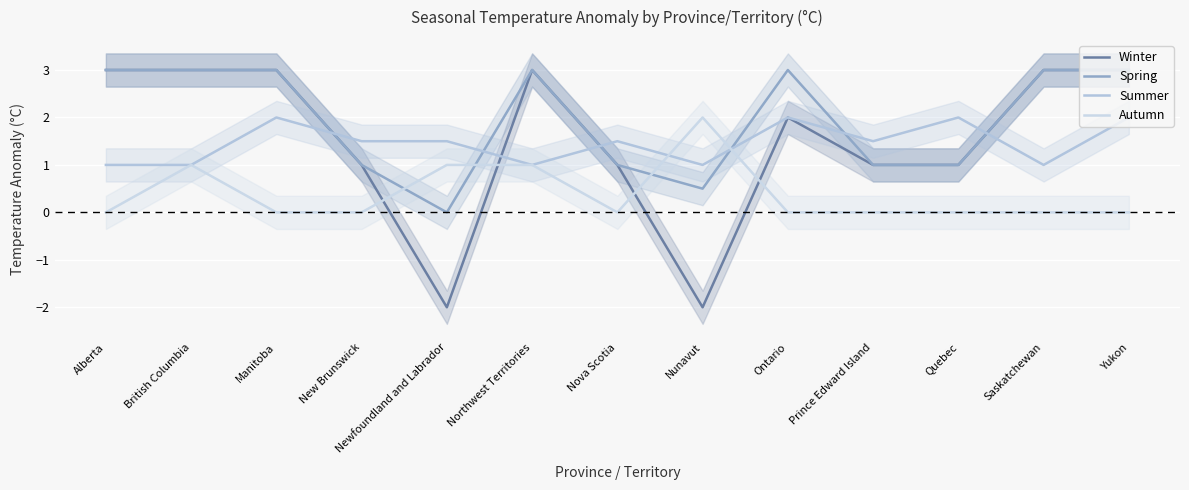

How many interior local peaks does the Summer series have?

4